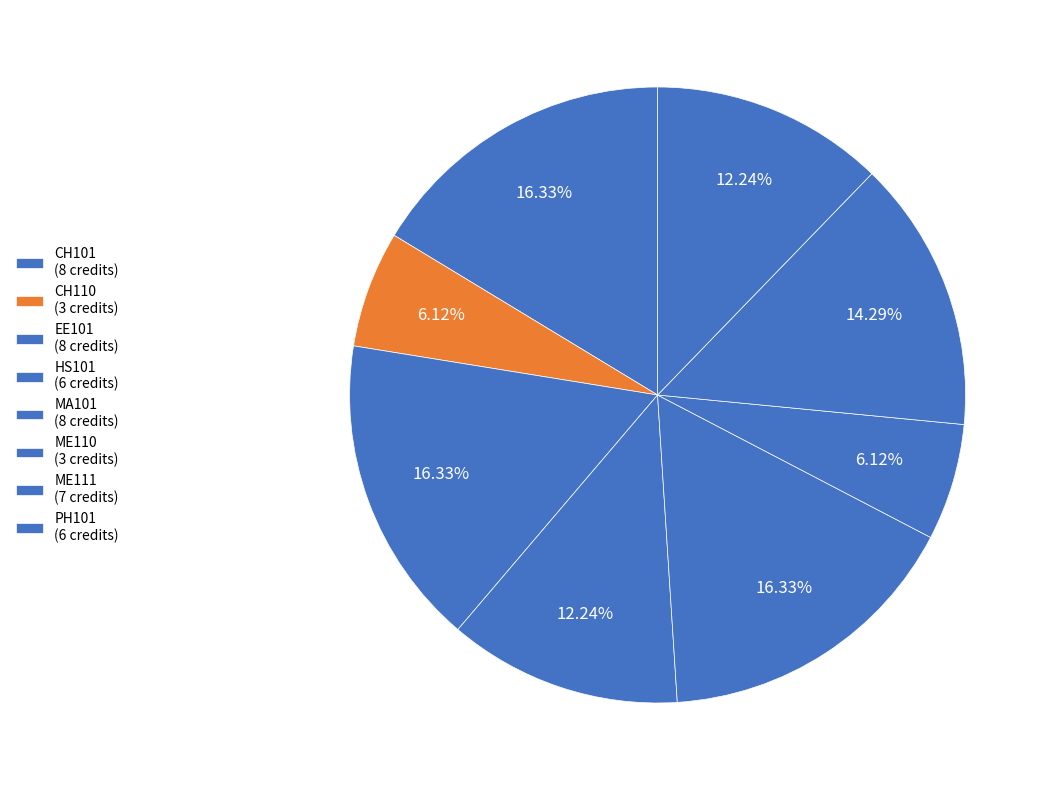

What percentage is NOT represented by PH101?

87.8%